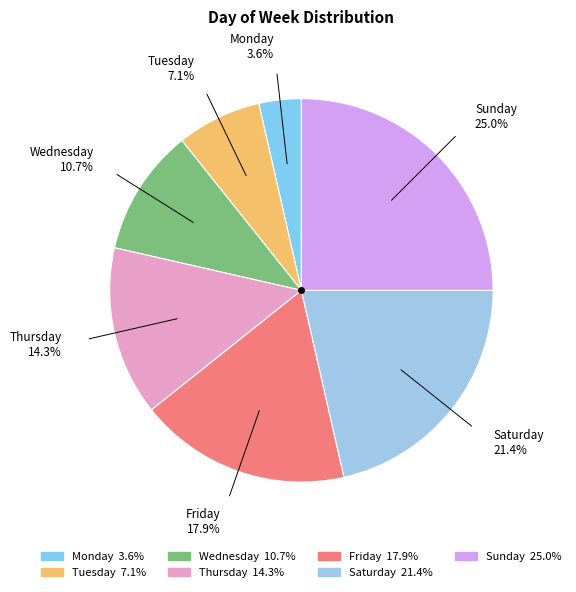

Count the number of slices in the pie.

7